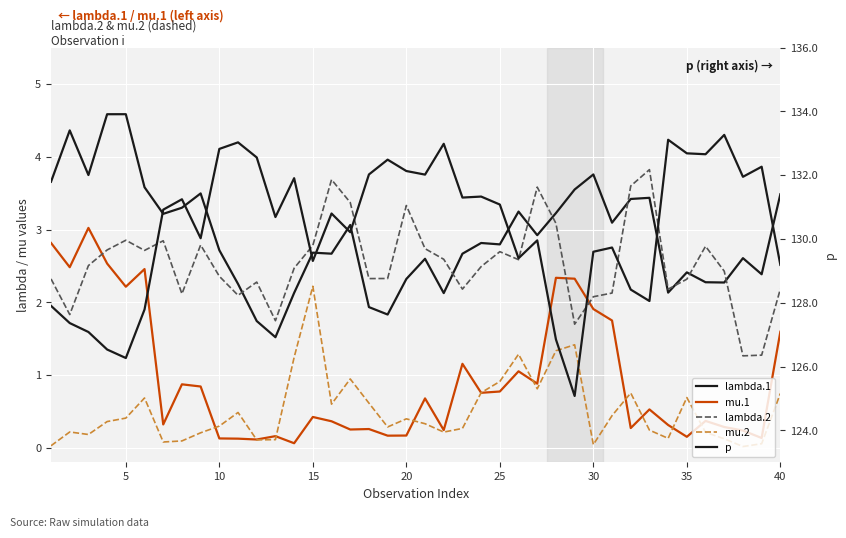

Is this an area chart (filled region under the line)?

No